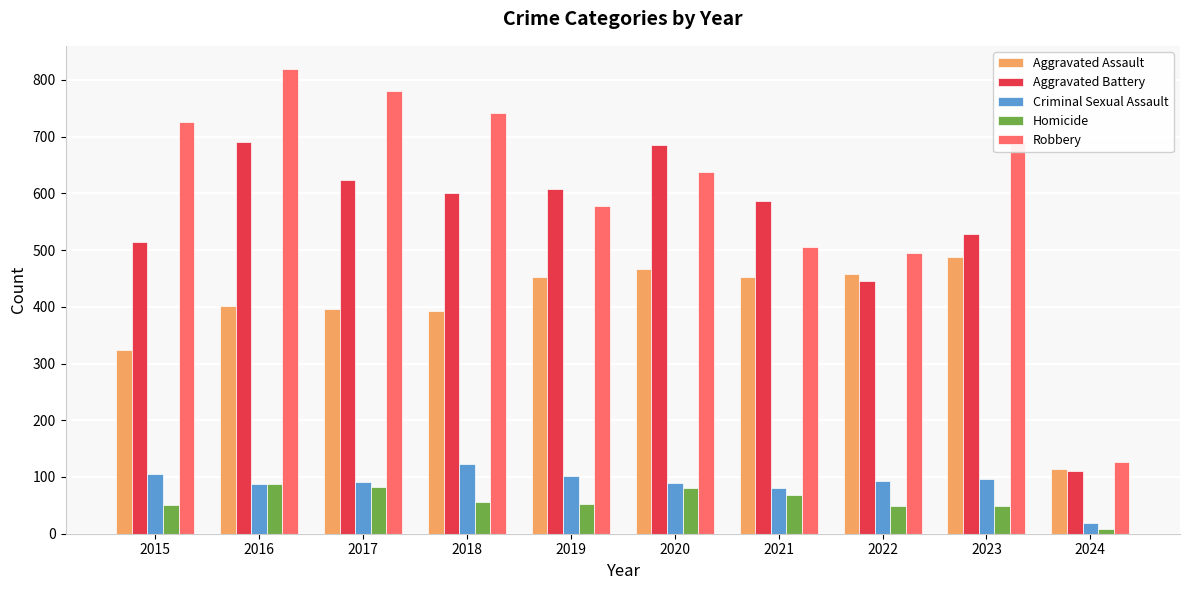

At how many categories does at least one series exceed 197?

9